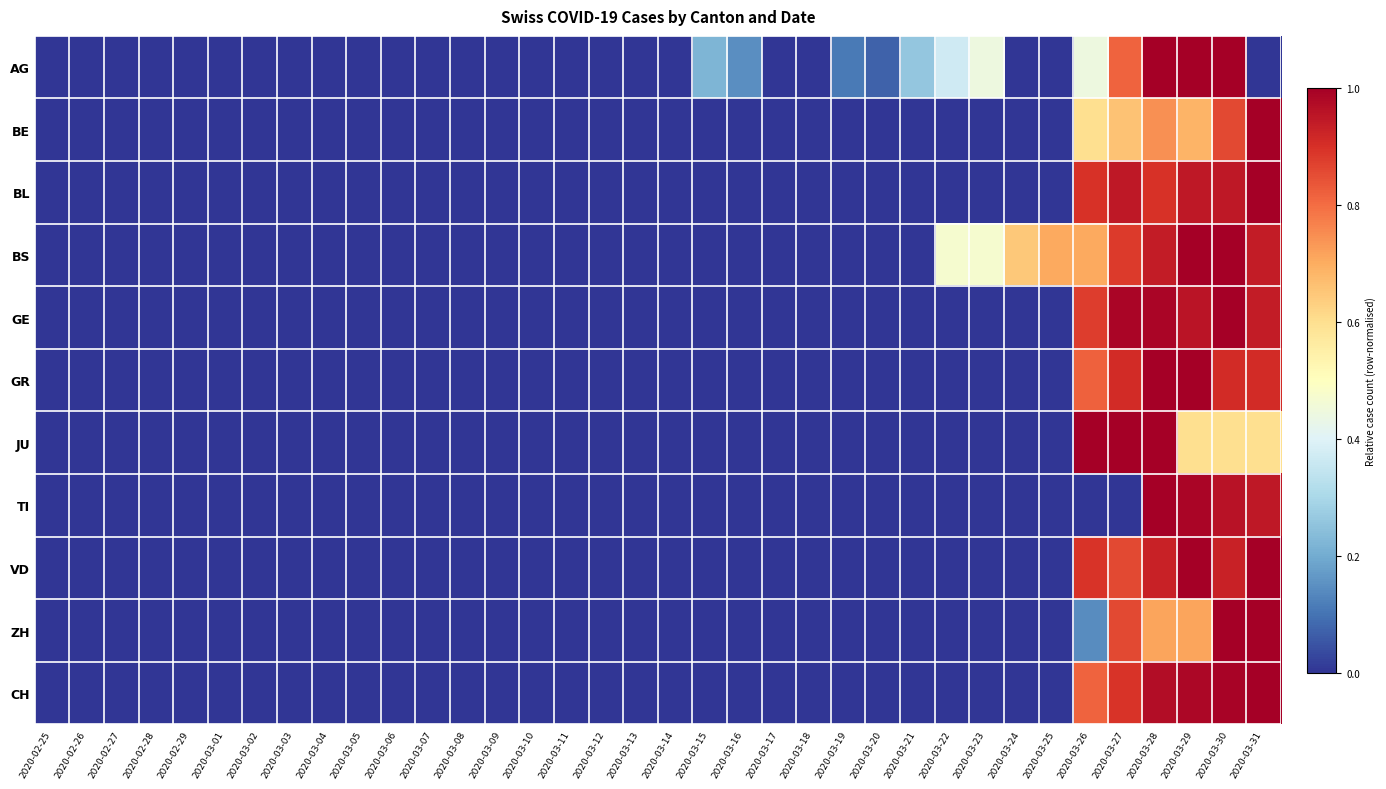

Which has a higher value, 2020-03-01 or 2020-03-22?

2020-03-22